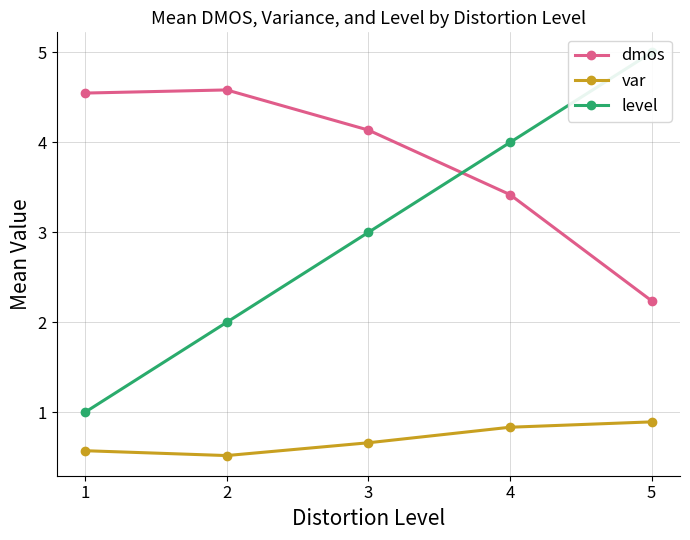

What is the difference between the highest and lowest values at 5?

4.1